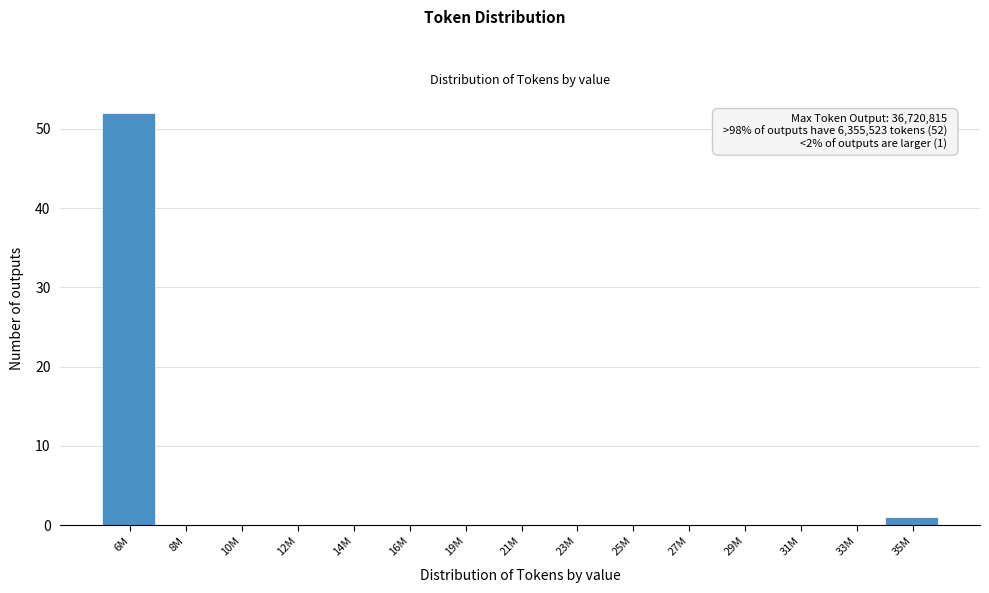

Reading left to right, what are all the values shown in this chart?

6M=52	8M=0	10M=0	12M=0	14M=0	16M=0	19M=0	21M=0	23M=0	25M=0	27M=0	29M=0	31M=0	33M=0	35M=1